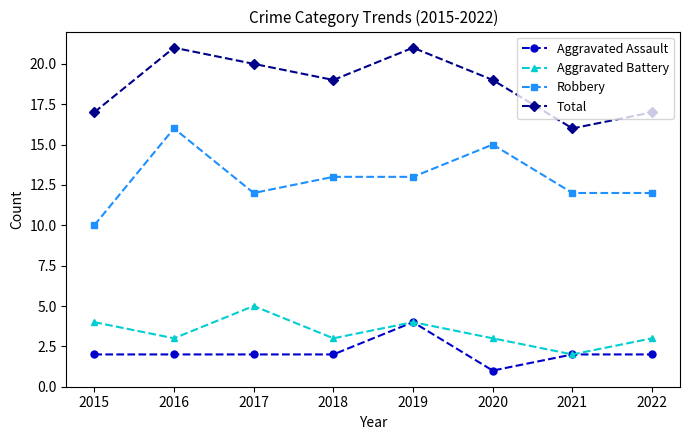

At how many categories does at least one series exceed 7?

8